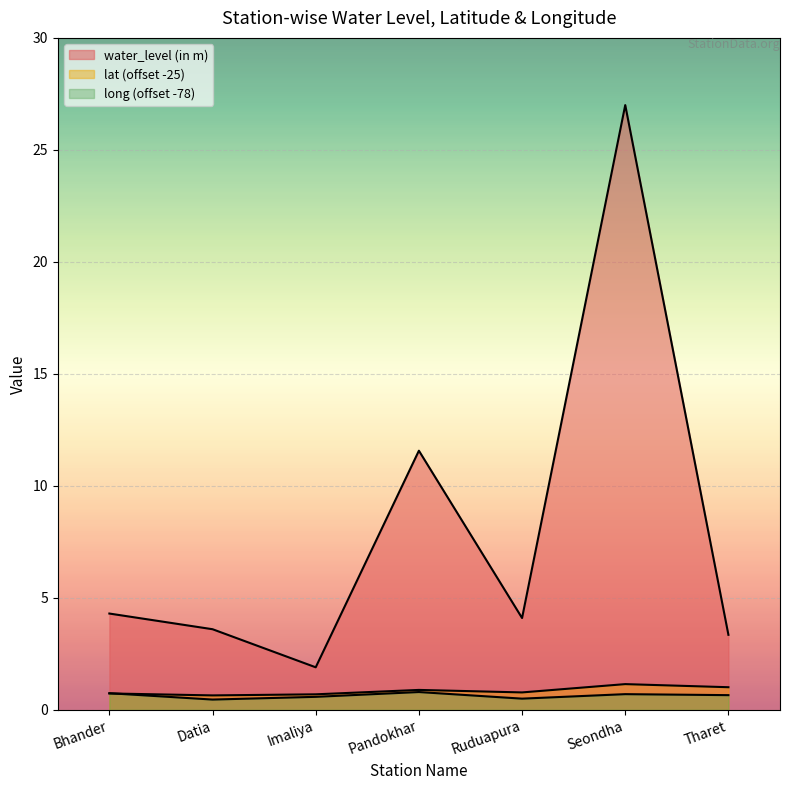

In lat, how many points are lower than both neighbors (excluding endpoints)?

2